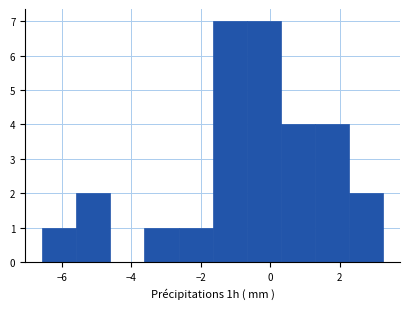

Reading left to right, transcribe this chart: for each bar, give the range it covers on the x-axis and its height. Neither the bar edges nor the heights are printed on the chart, so give them approximately, as read against the axes.

-6.6 to -5.6: 1
-5.6 to -4.6: 2
-4.6 to -3.6: 0
-3.6 to -2.6: 1
-2.6 to -1.6: 1
-1.6 to -0.6: 7
-0.6 to 0.4: 7
0.4 to 1.2: 4
1.2 to 2.2: 4
2.2 to 3.2: 2